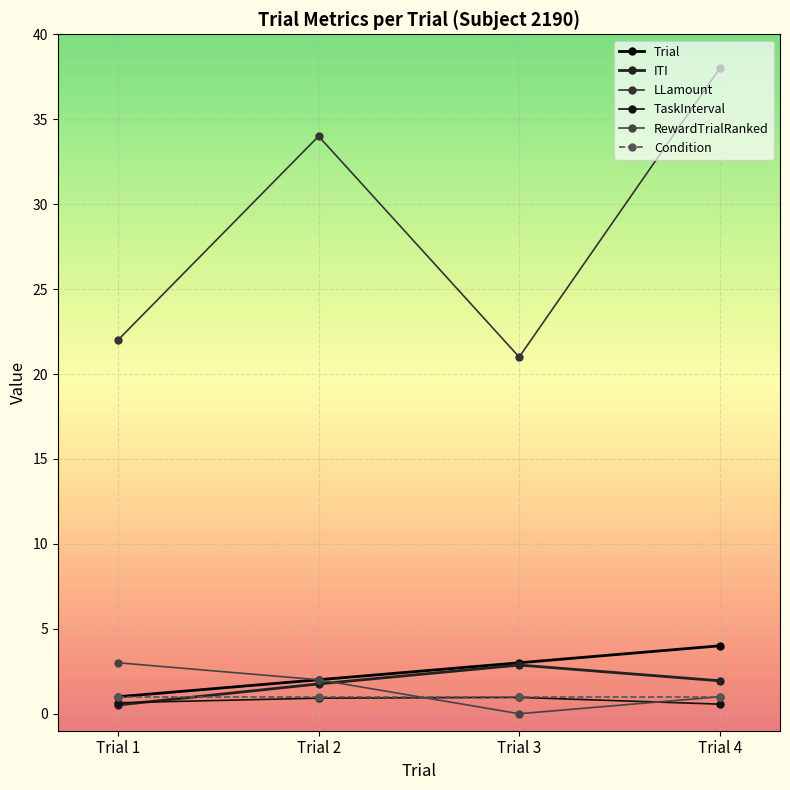

What is the value of the LLamount point at the 3rd from the left?

21.0